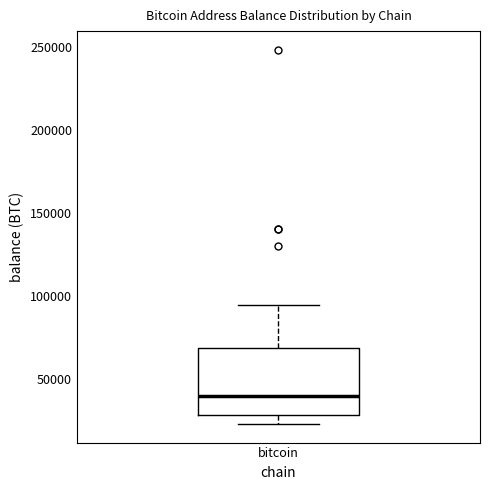

Where is the lower edge of the box for bitcoin on the y-axis? The values are not printed on the chart, so give them approximately, as read against the axis.

30000